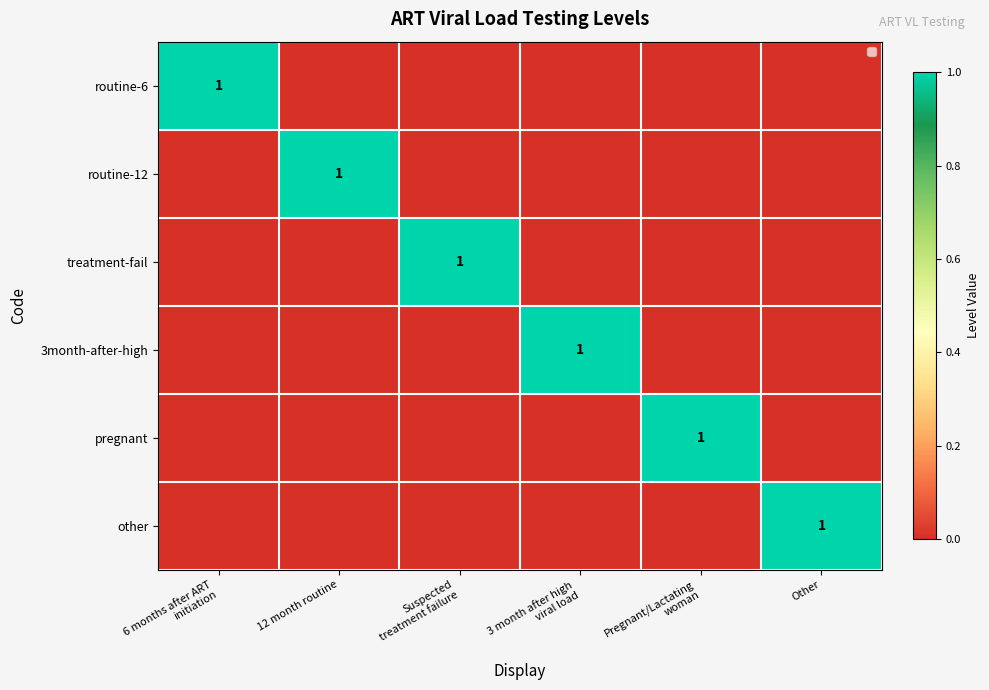

The other series shows 0 at Other. True or false?

False